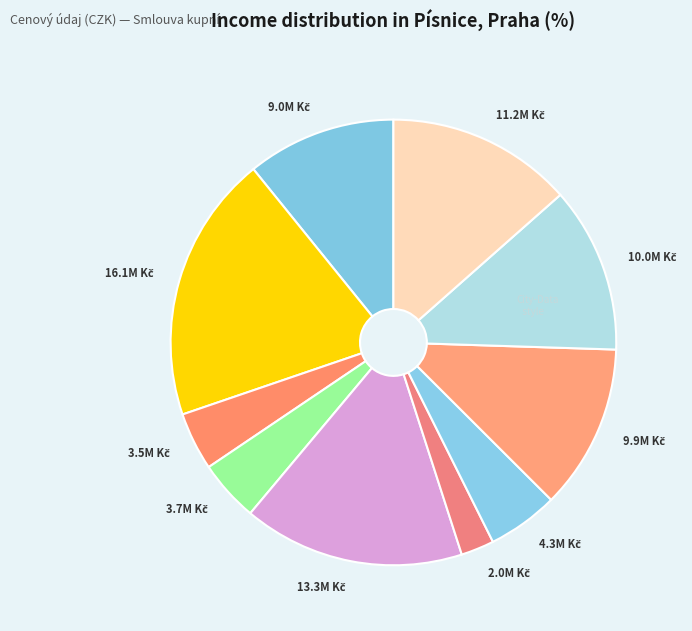

How many slices are in this pie chart?

10